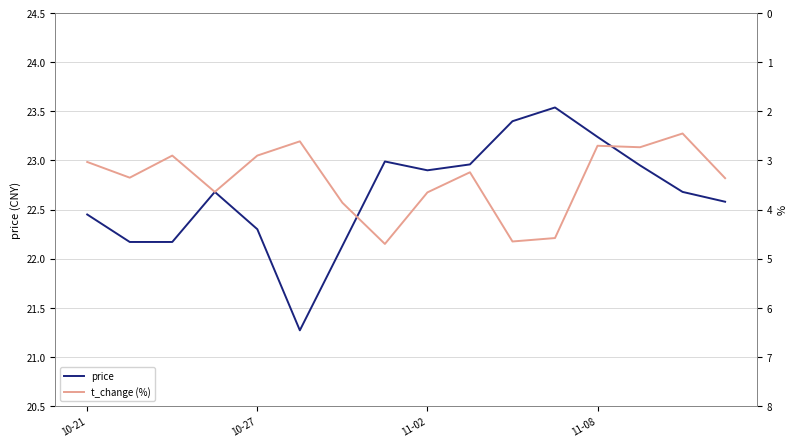

What is the sum of the t_change values at 11 and 14?

7.0